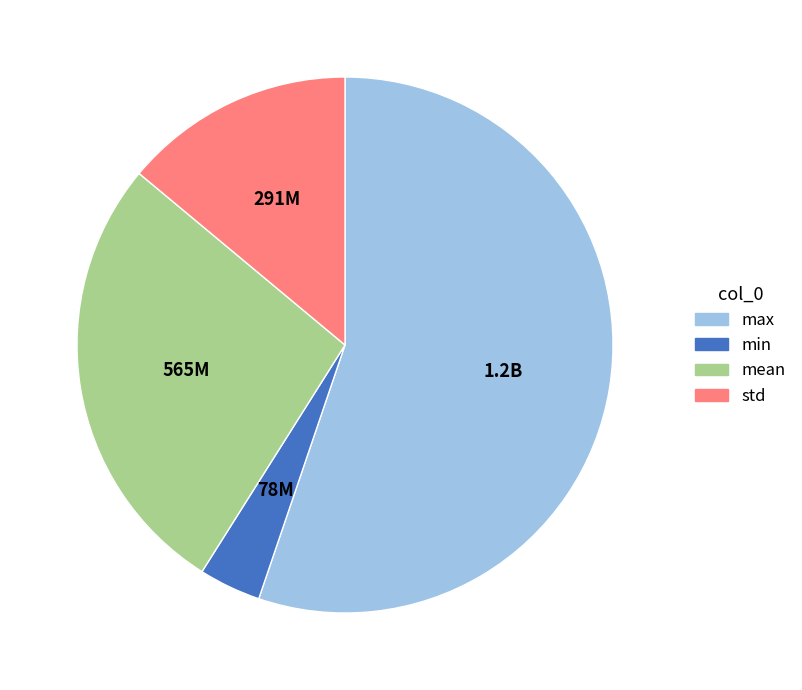

Does any single category account for the majority?

Yes